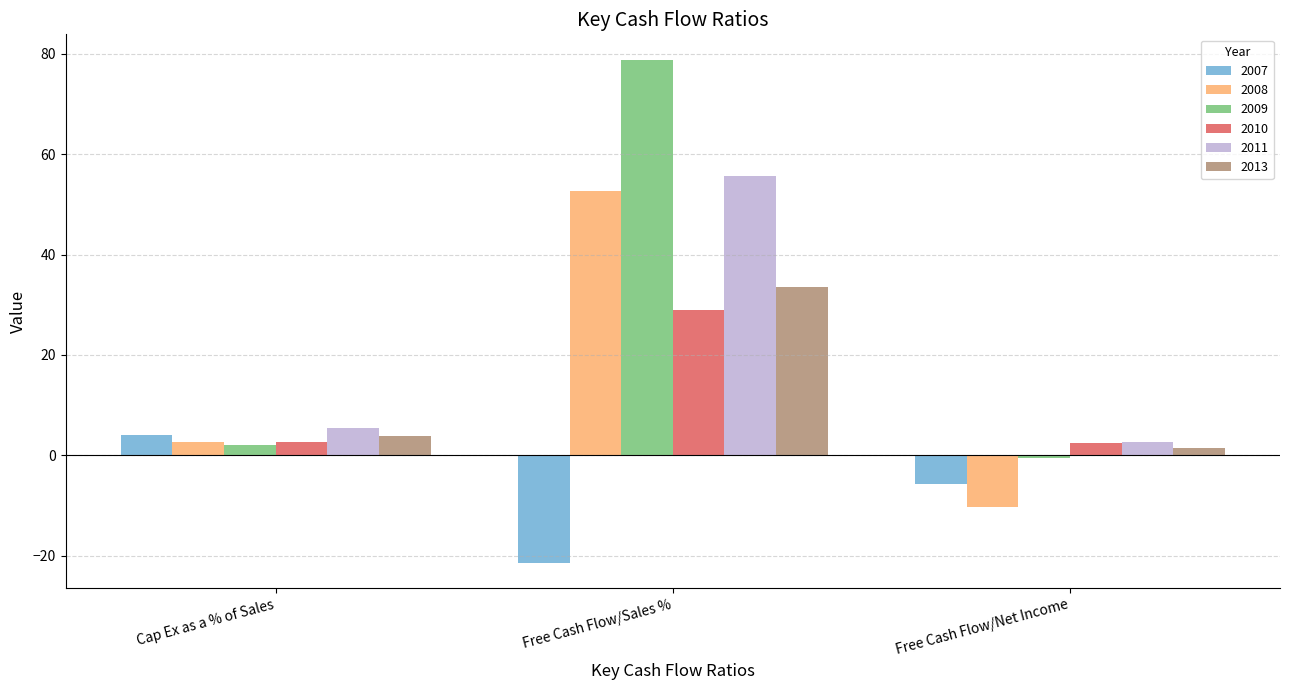

At which label does 2011 reach its peak?

Free Cash Flow/Sales %